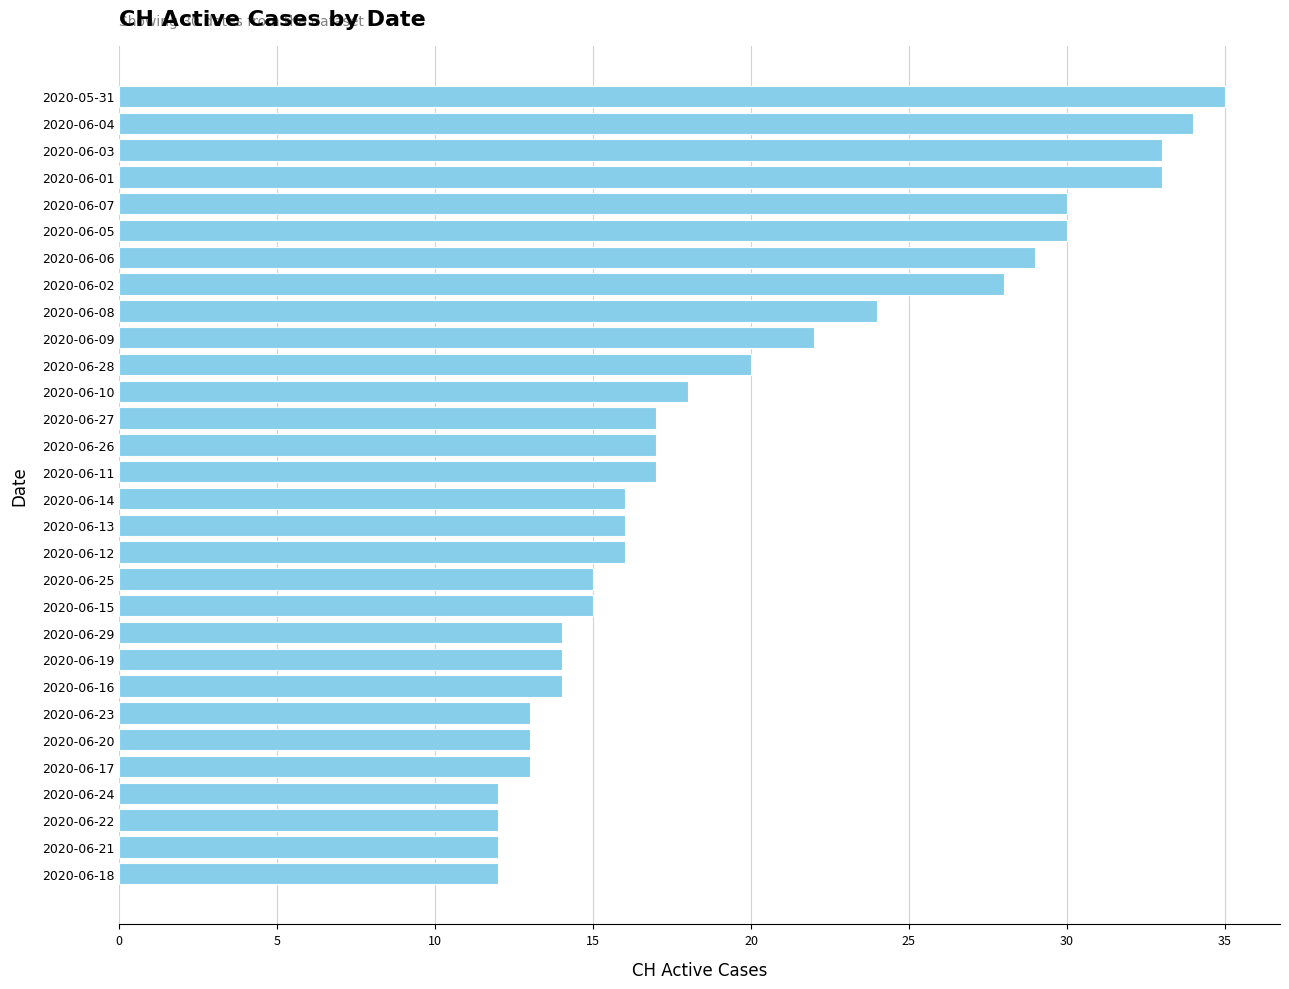

Which label corresponds to the largest value in the chart?

2020-05-31